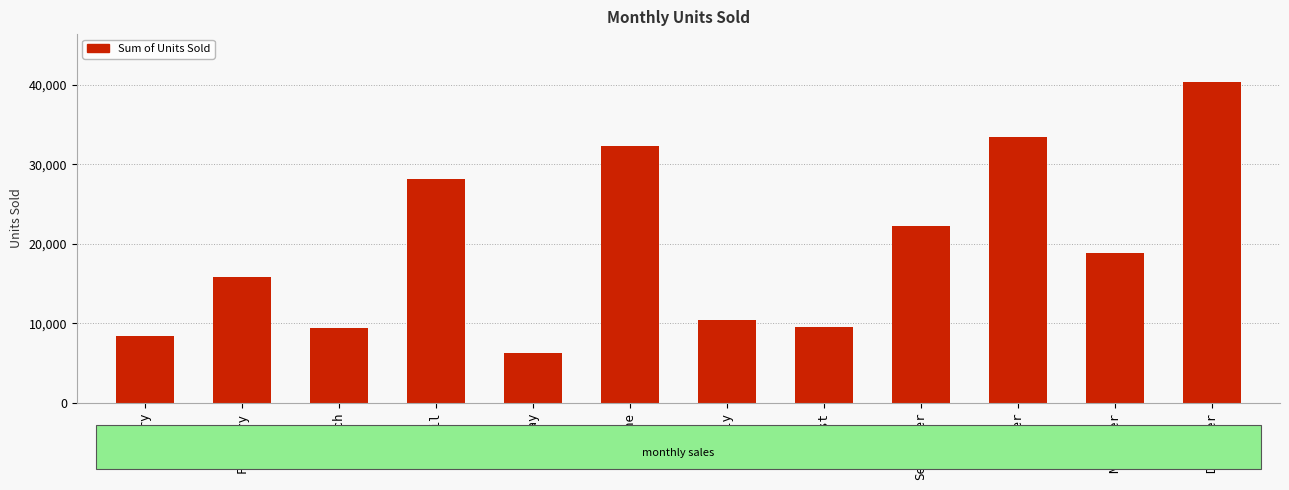

The chart shows a value of 33360.0 at October. True or false?

True